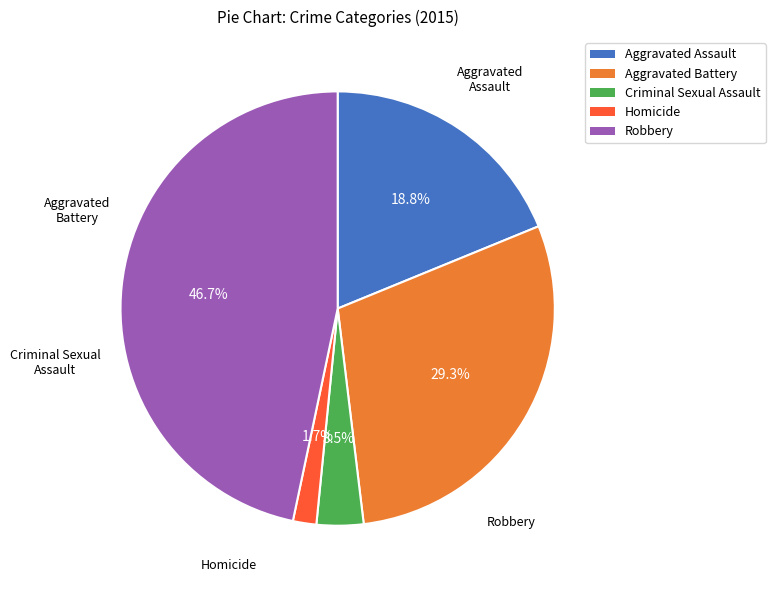

How many segments does this pie chart have?

5